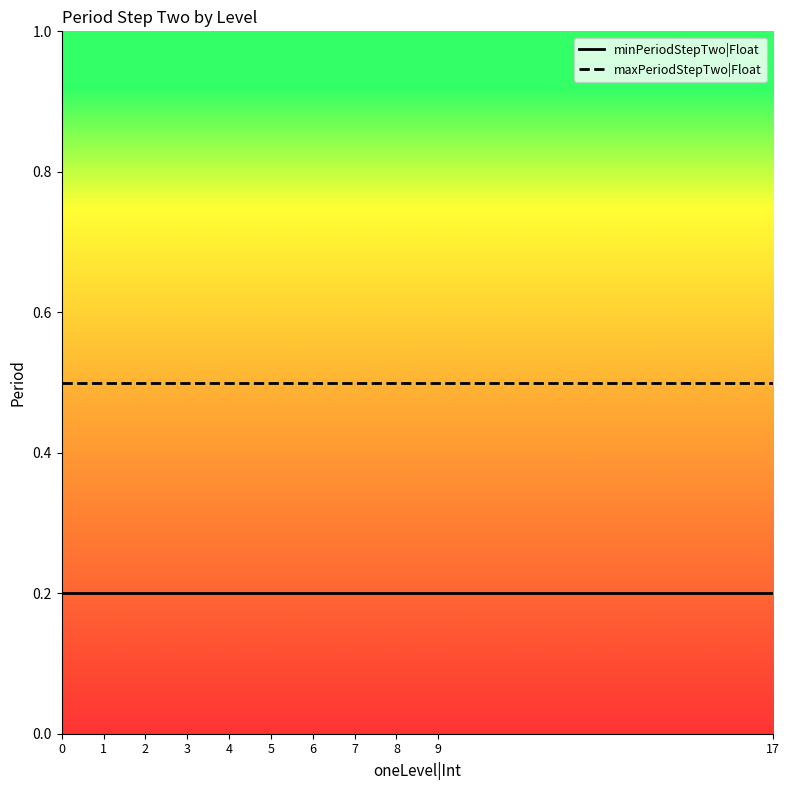

Rank the series by their maximum value, from lowest to highest.

minPeriodStepTwo|Float, maxPeriodStepTwo|Float